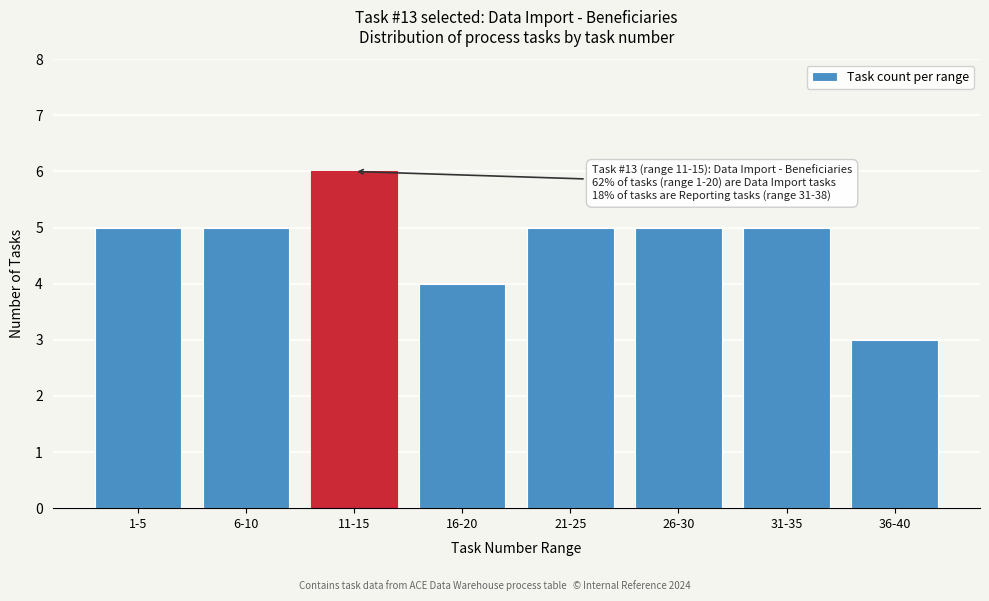

Reading left to right, what are all the values shown in this chart?

1-5=5	6-10=5	11-15=6	16-20=4	21-25=5	26-30=5	31-35=5	36-40=3